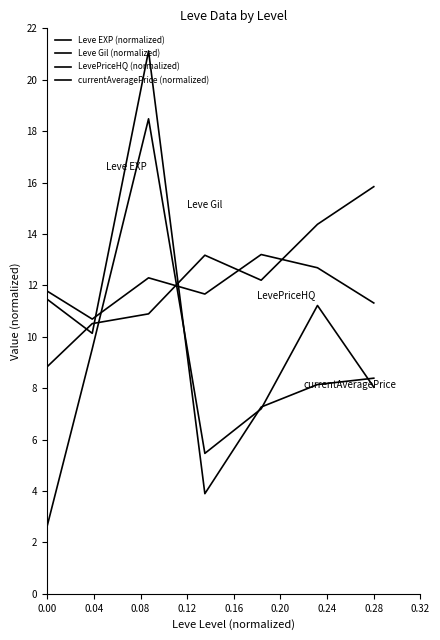

How many values in the Leve EXP (normalized) series are below 11?

1